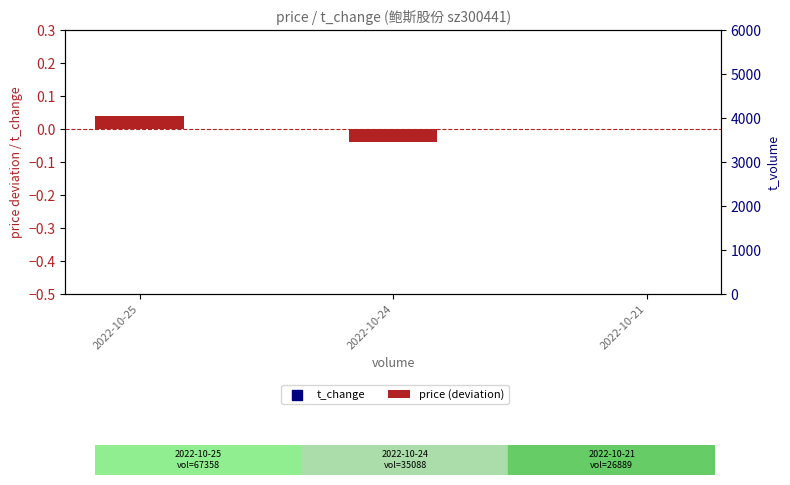

Which series has the largest total across all categories?

t_change